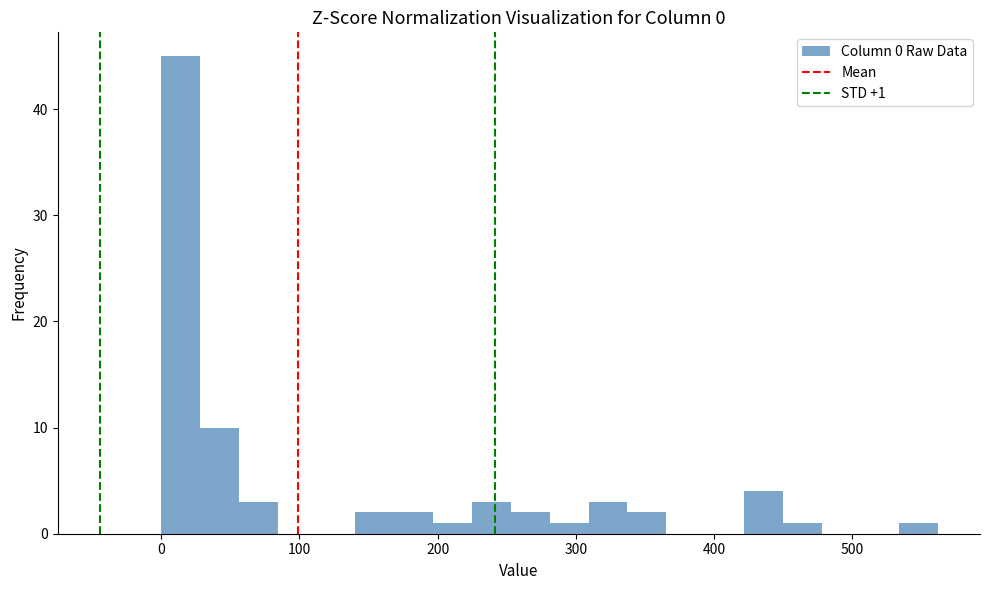

Read against the x-axis, roughly where is the centre of the tallest bar?

10